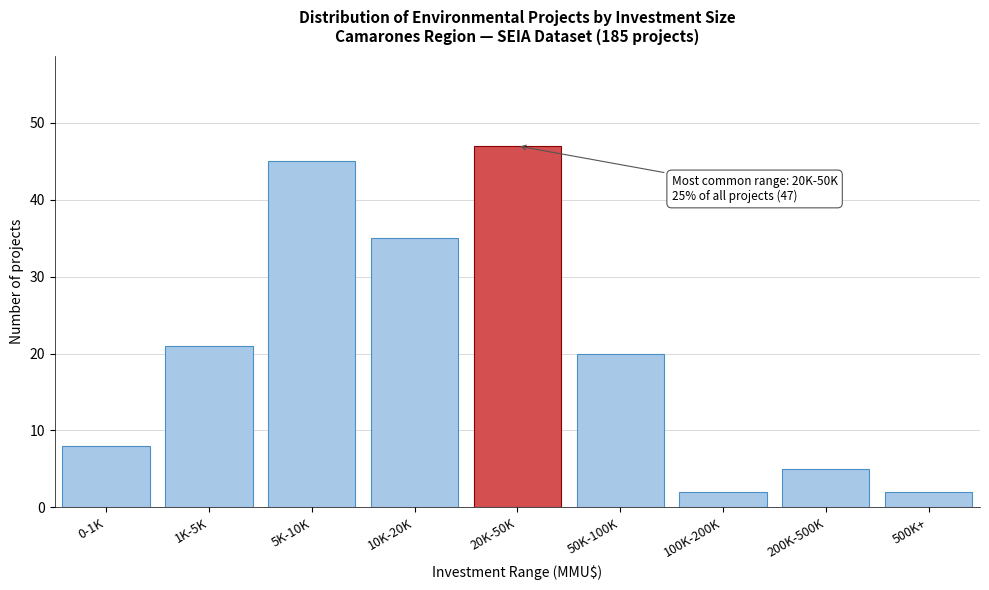

Reading left to right, list all the values displayed in this chart.

0-1K=8	1K-5K=21	5K-10K=45	10K-20K=35	20K-50K=47	50K-100K=20	100K-200K=2	200K-500K=5	500K+=2